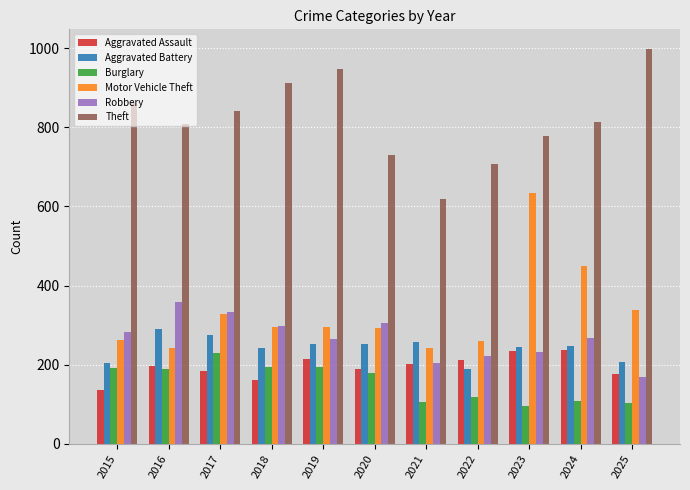

The value of Motor Vehicle Theft at 2018 is 296. True or false?

True